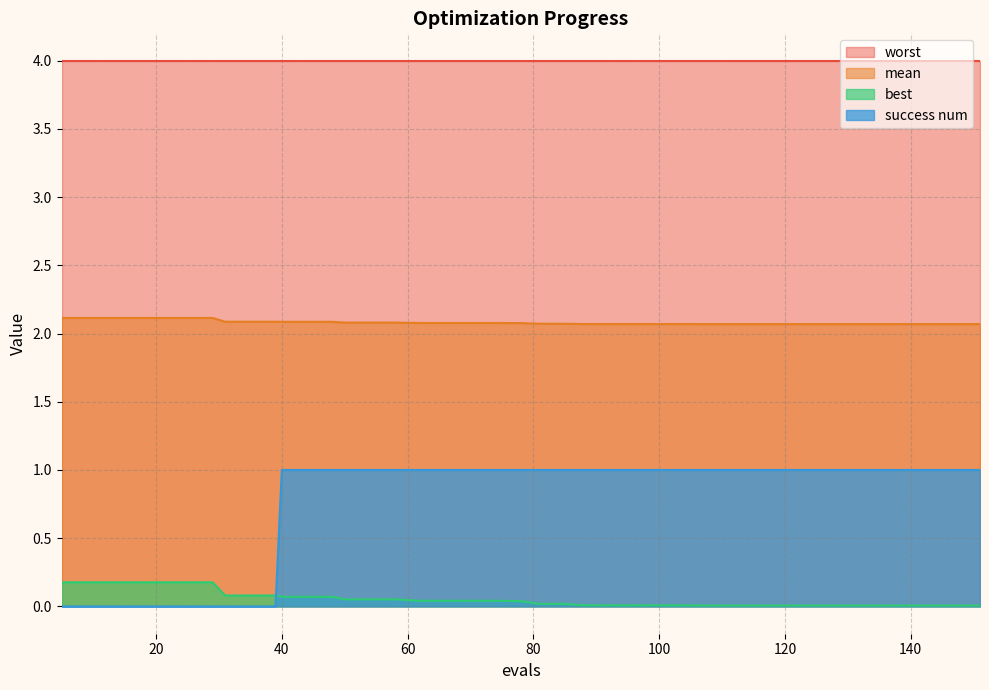

Which series has the largest range (max minus min)?

success num